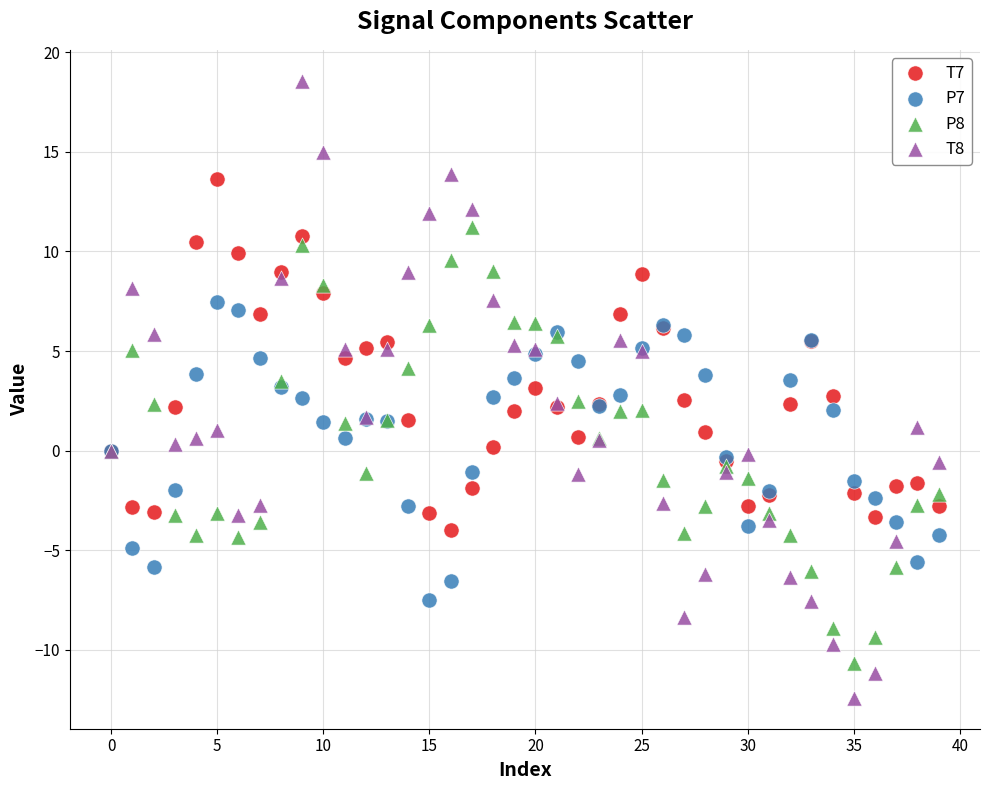

What are all the series names shown in the legend?

T7, P7, P8, T8